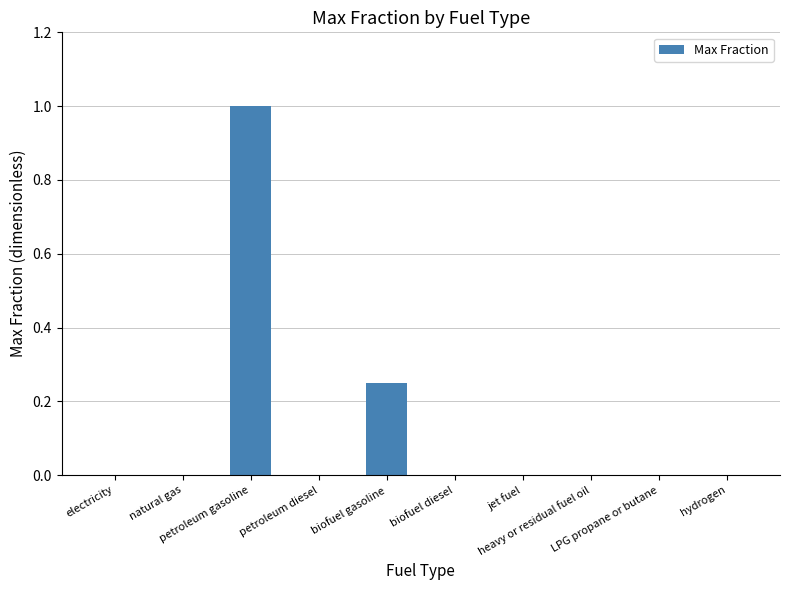

What is the difference between the second highest and second lowest values?

0.2